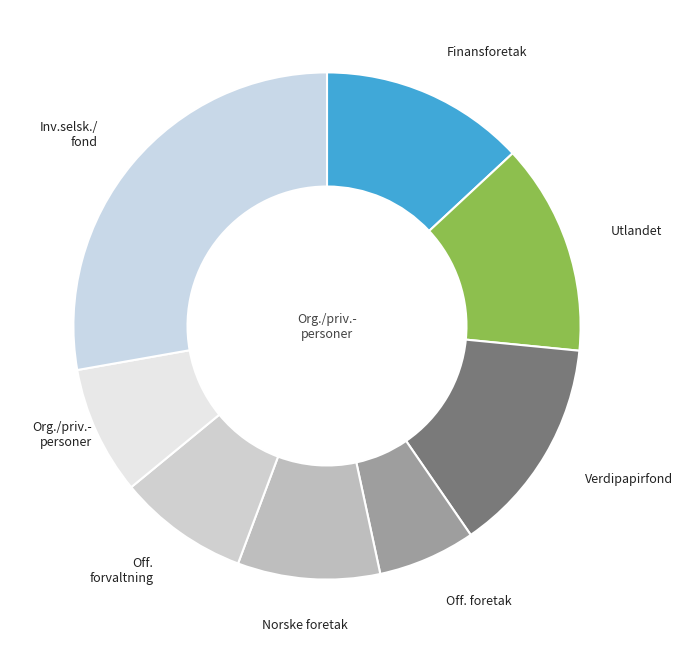

Combined, do Finansforetak and Off. forvaltning account for over 50%?

No